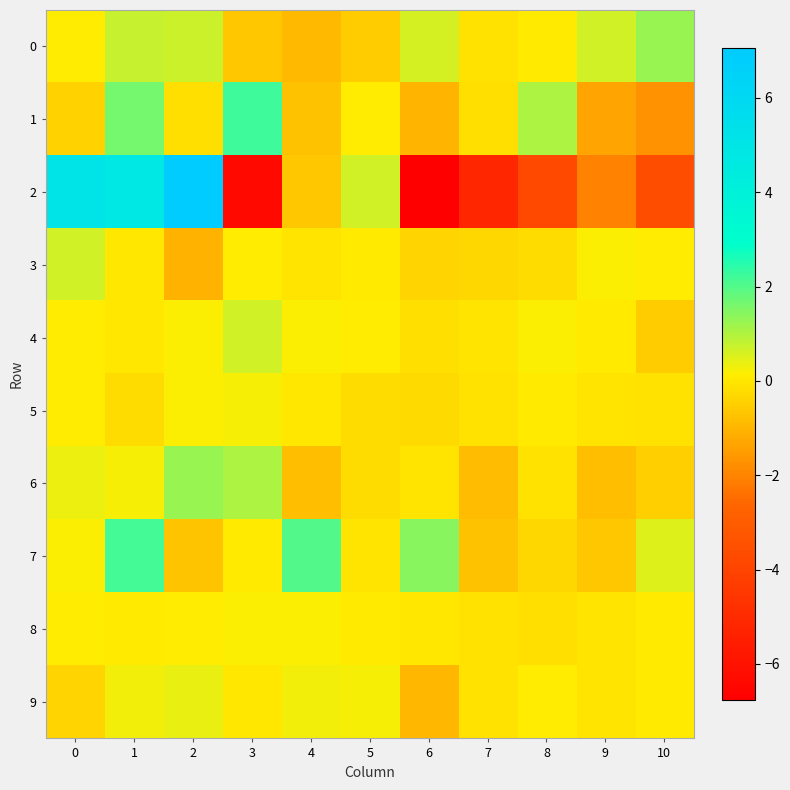

Reading left to right, extract all data points from this chart.

0: 0=0.1	1=0.8	2=0.7	3=-0.7	4=-0.9	5=-0.6	6=0.6	7=-0.1	8=0.1	9=0.6	10=1.2
1: 0=-0.4	1=1.6	2=-0.2	3=2.2	4=-0.8	5=0.1	6=-1.0	7=-0.2	8=1.0	9=-1.4	10=-1.7
2: 0=5.2	1=4.8	2=7.1	3=-6.4	4=-0.6	5=0.6	6=-6.8	7=-5.2	8=-3.8	9=-2.0	10=-3.6
3: 0=0.6	1=-0.0	2=-1.1	3=0.1	4=-0.0	5=0.1	6=-0.4	7=-0.3	8=-0.2	9=0.2	10=0.1
4: 0=0.1	1=-0.0	2=0.2	3=0.7	4=0.2	5=0.1	6=-0.1	7=-0.1	8=0.2	9=0.0	10=-0.5
5: 0=0.1	1=-0.2	2=0.2	3=0.2	4=0.0	5=-0.2	6=-0.2	7=-0.1	8=0.1	9=-0.0	10=-0.1
6: 0=0.3	1=0.2	2=1.2	3=1.1	4=-0.8	5=-0.2	6=-0.0	7=-0.9	8=-0.1	9=-0.8	10=-0.5
7: 0=0.2	1=2.1	2=-0.7	3=0.0	4=2.0	5=-0.1	6=1.4	7=-0.7	8=-0.3	9=-0.6	10=0.5
8: 0=0.1	1=0.1	2=0.1	3=0.2	4=0.2	5=0.0	6=0.0	7=-0.1	8=-0.1	9=-0.1	10=0.1
9: 0=-0.4	1=0.3	2=0.4	3=0.0	4=0.3	5=0.2	6=-1.0	7=-0.1	8=0.1	9=-0.0	10=0.1